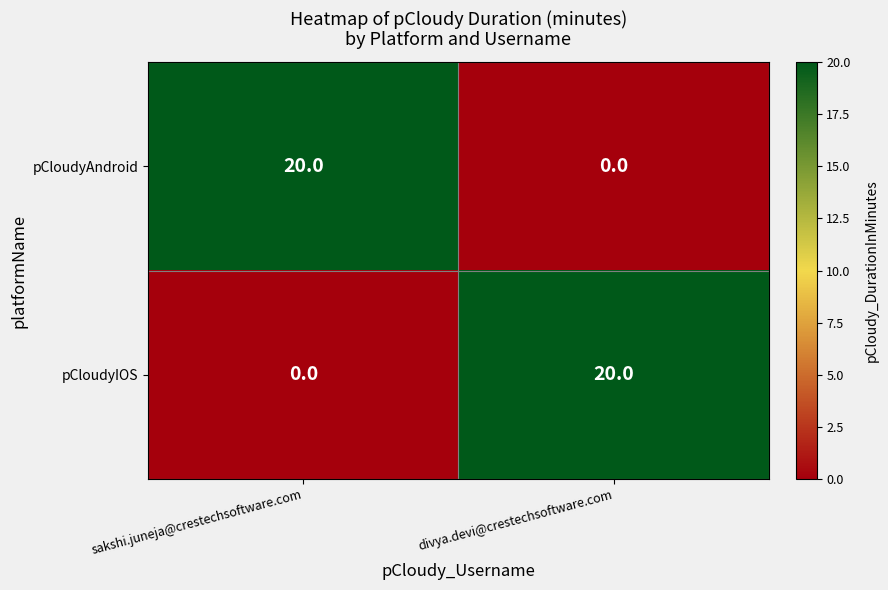

At which label is pCloudyIOS closest to 10?

sakshi.juneja@crestechsoftware.com